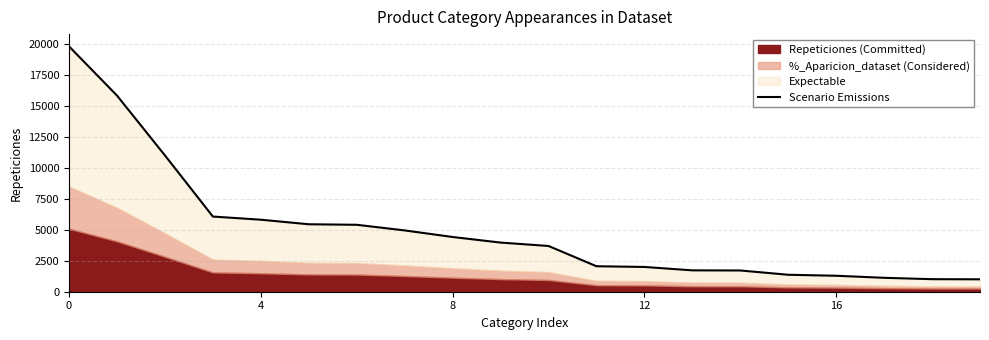

What is the sum of all values?

99909.2